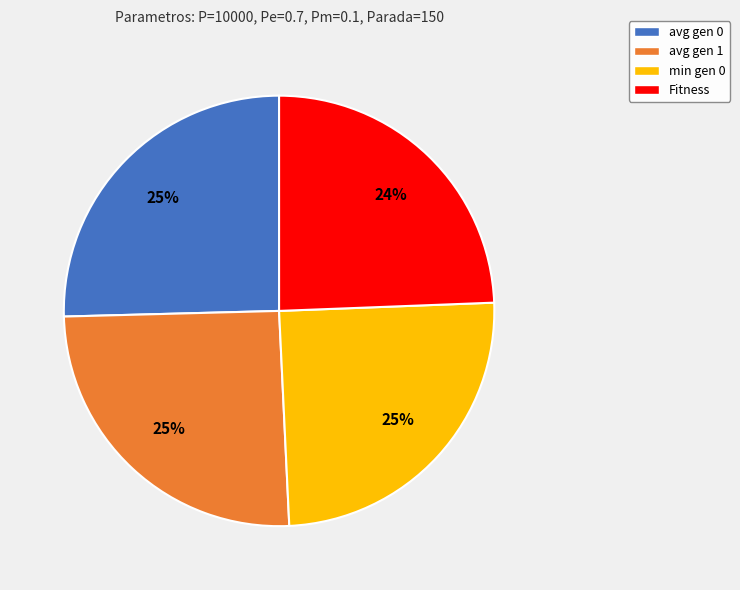

Is there any slice that represents more than half of the pie?

No